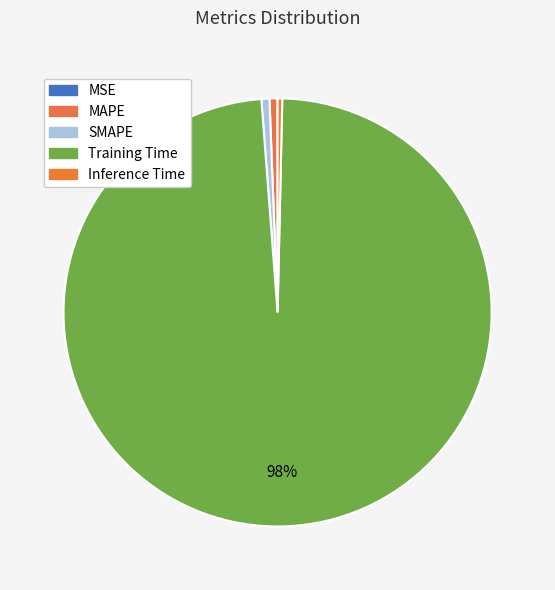

How many slices are in this pie chart?

5